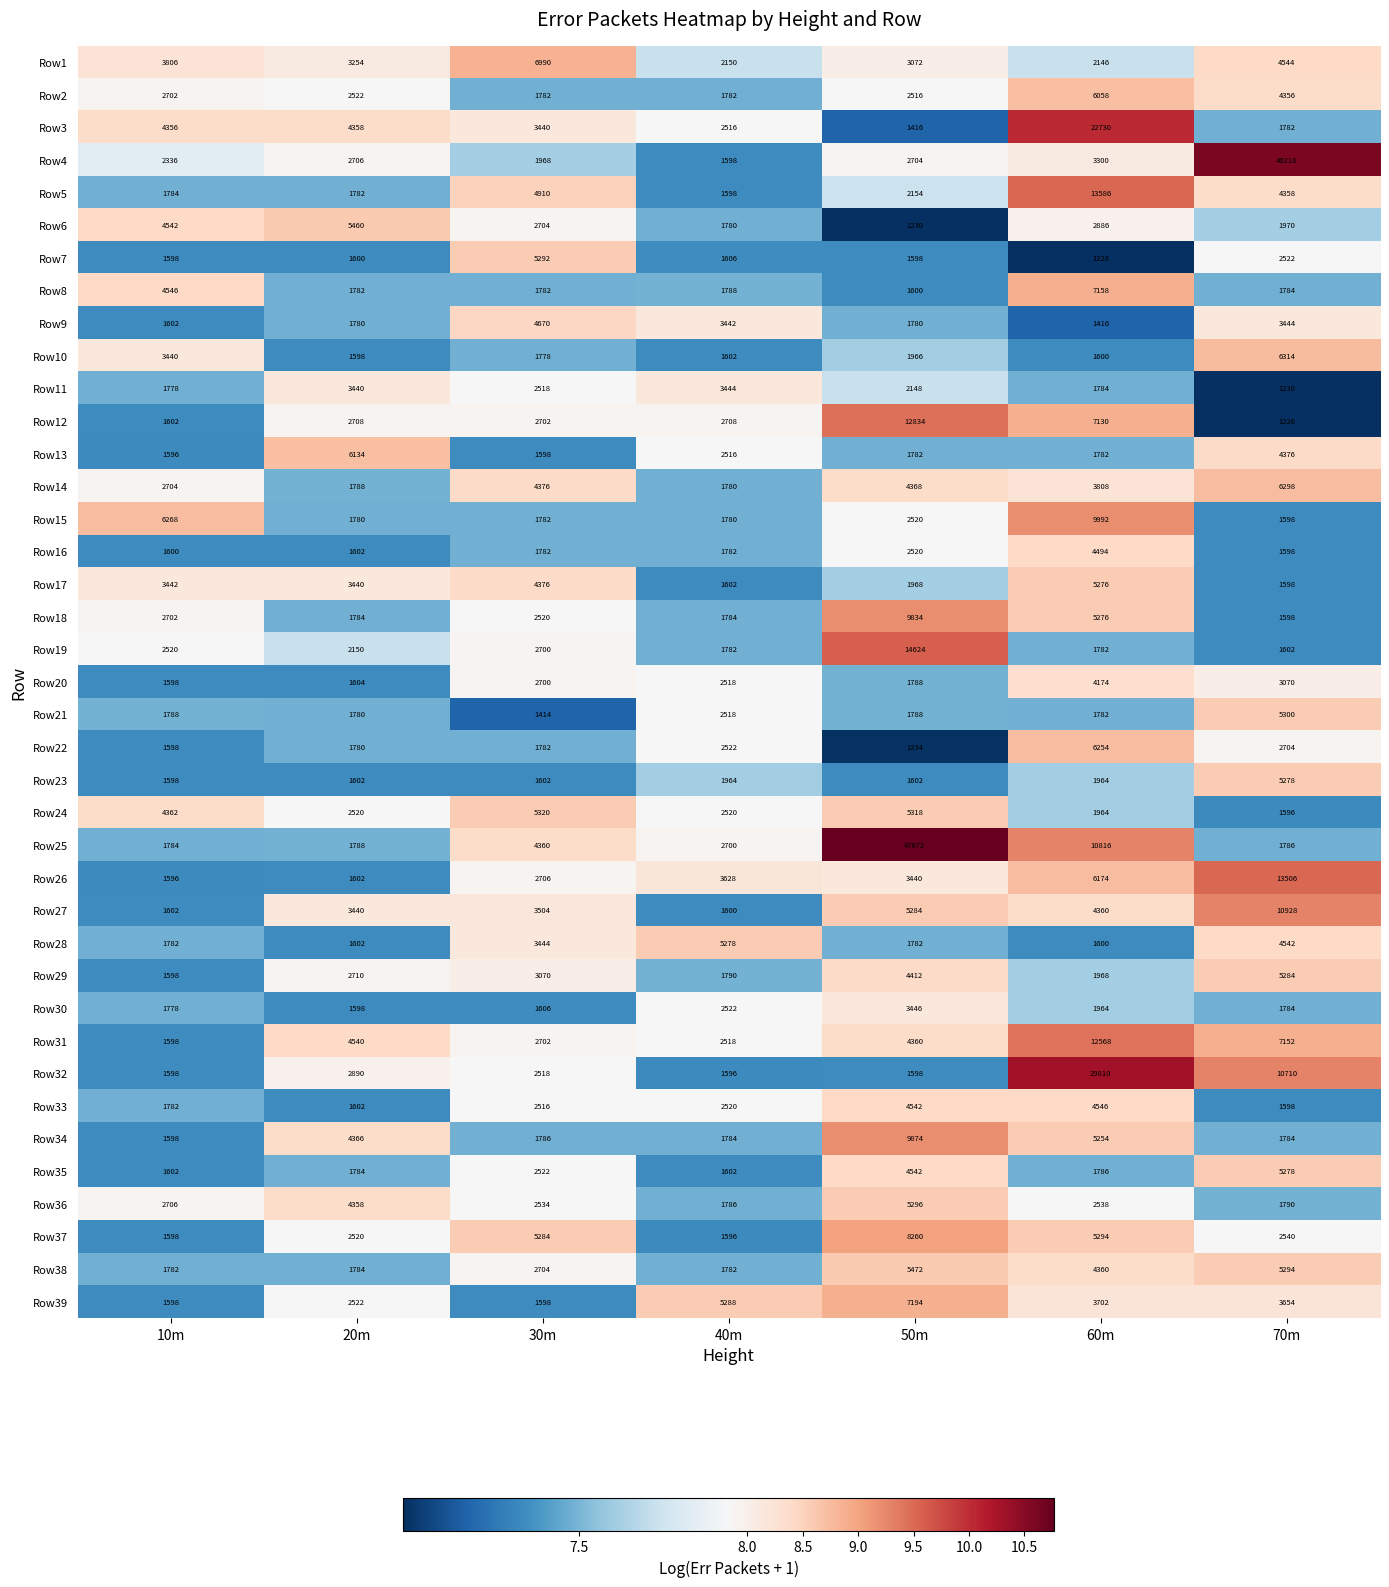

The Row9 series shows 3442 at 40m. True or false?

True